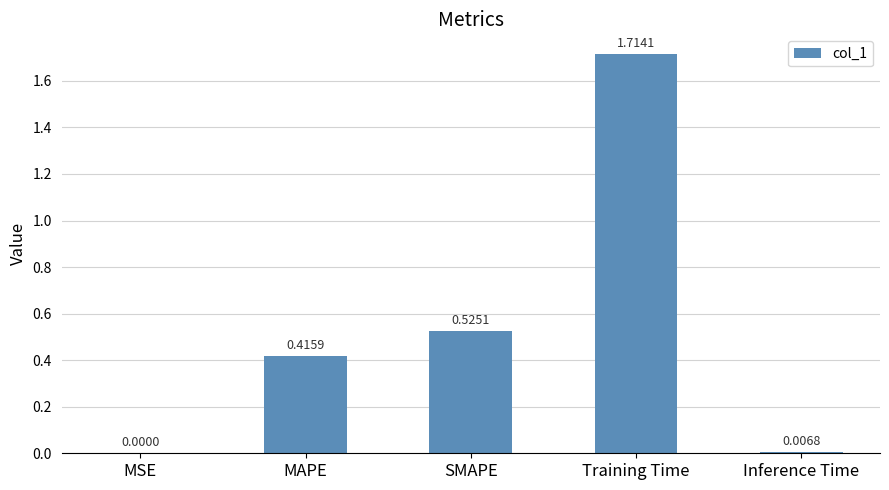

At which label is the value closest to 0?

MSE